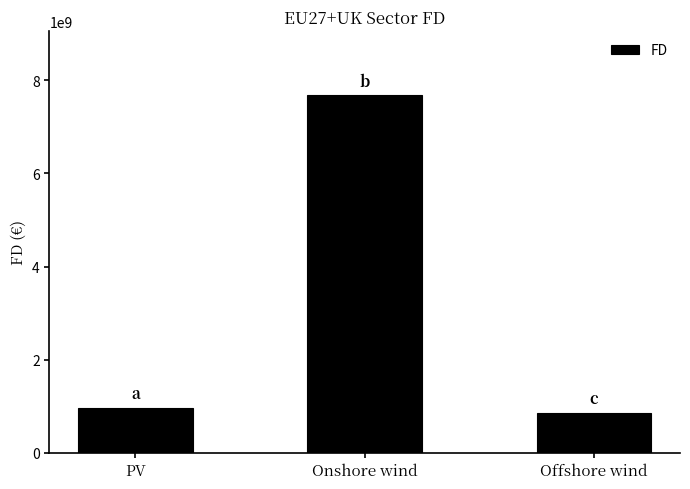

Which category has the lowest value across all series?

Offshore wind